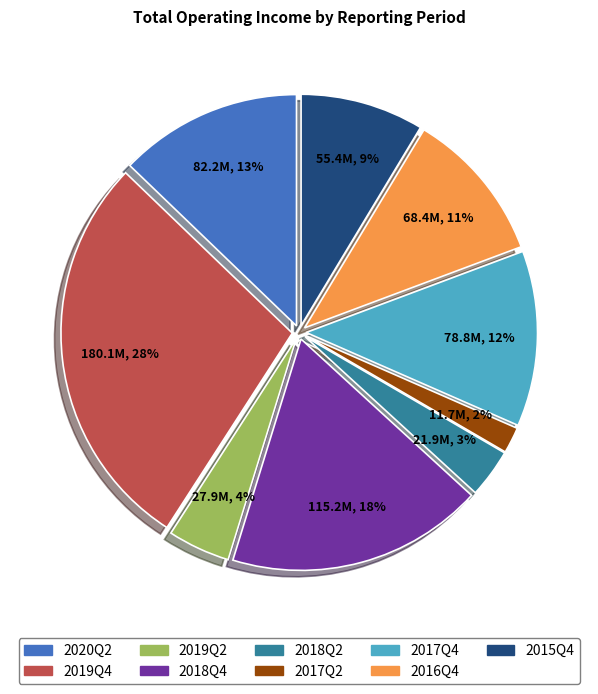

To the nearest percent, what portion does 2019Q2 represent?

4%